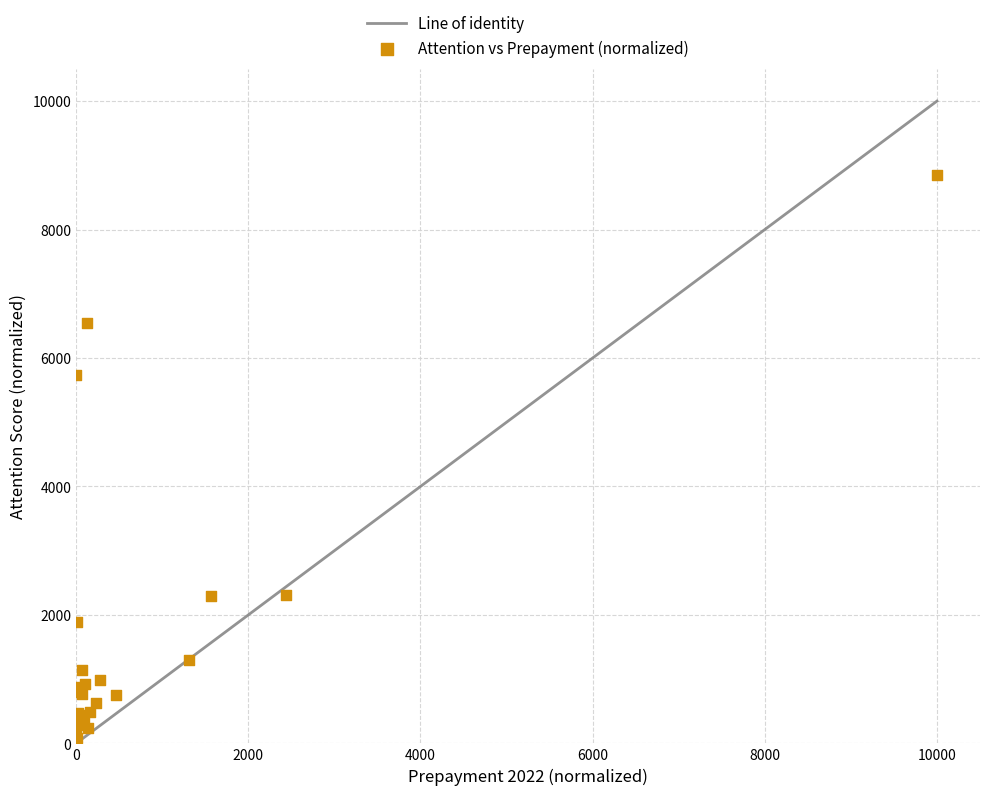

What Y value in the scatter plot is closest to 4462?

5731